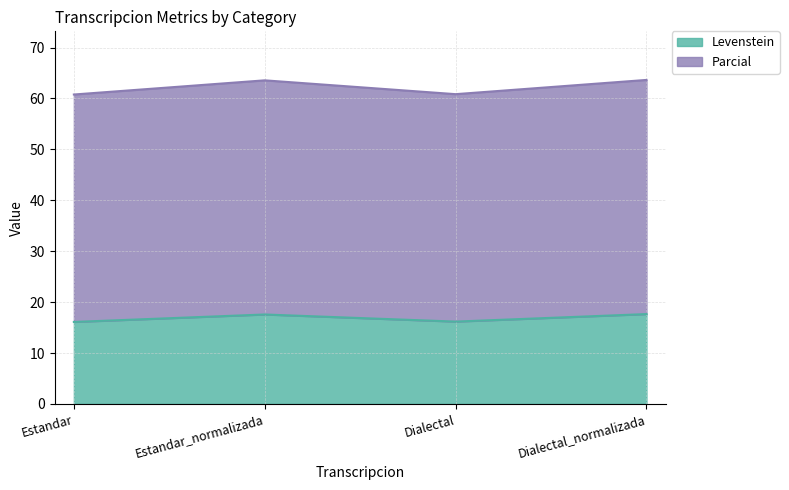

Count the Parcial values in the range 60 to 63.

2